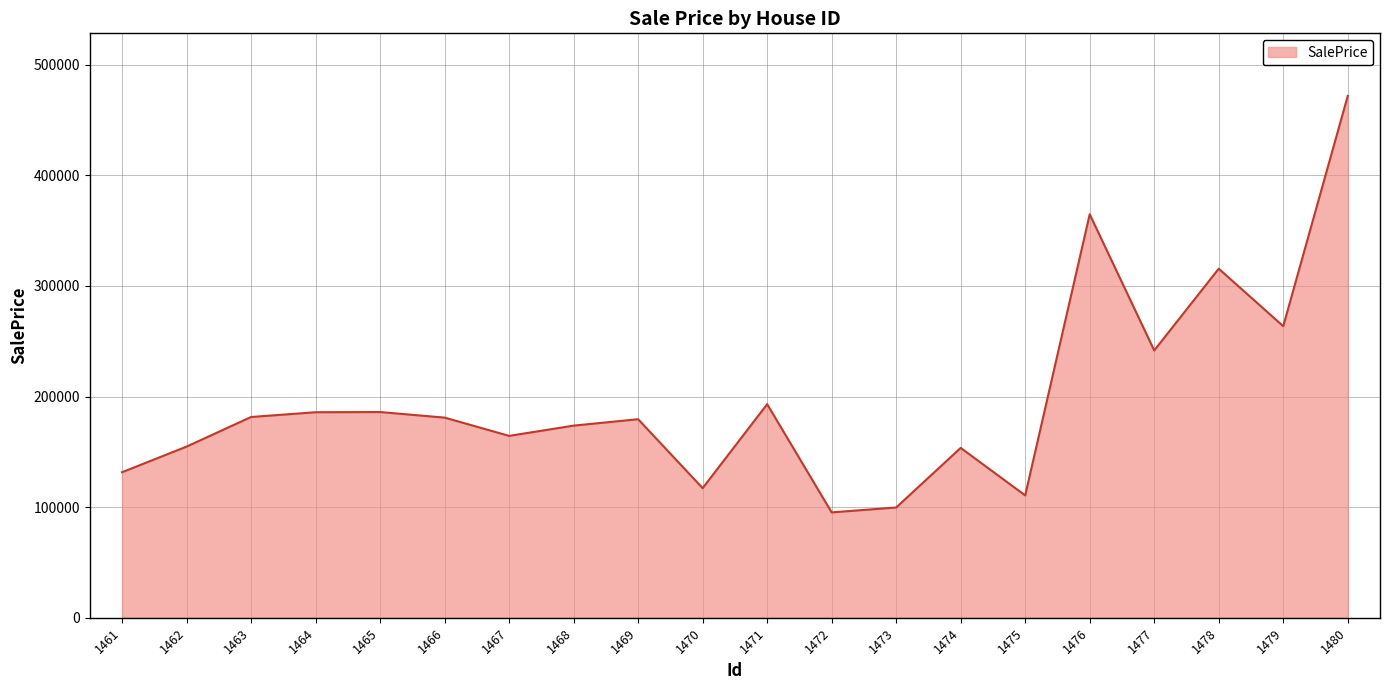

What is the difference between the values at 1476 and 1478?

49214.5